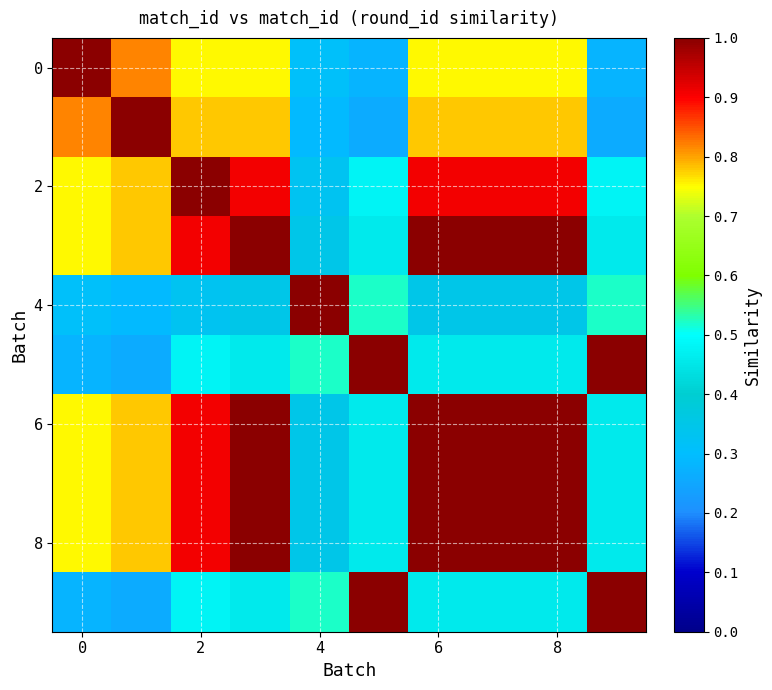

At how many categories does at least one series exceed 0?

10